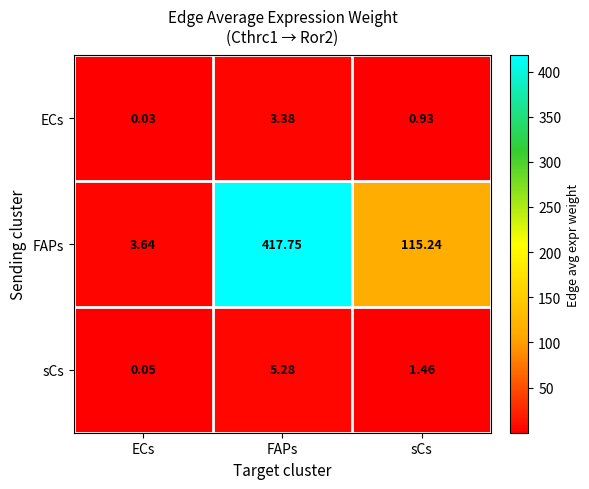

Which series has the largest total across all categories?

FAPs